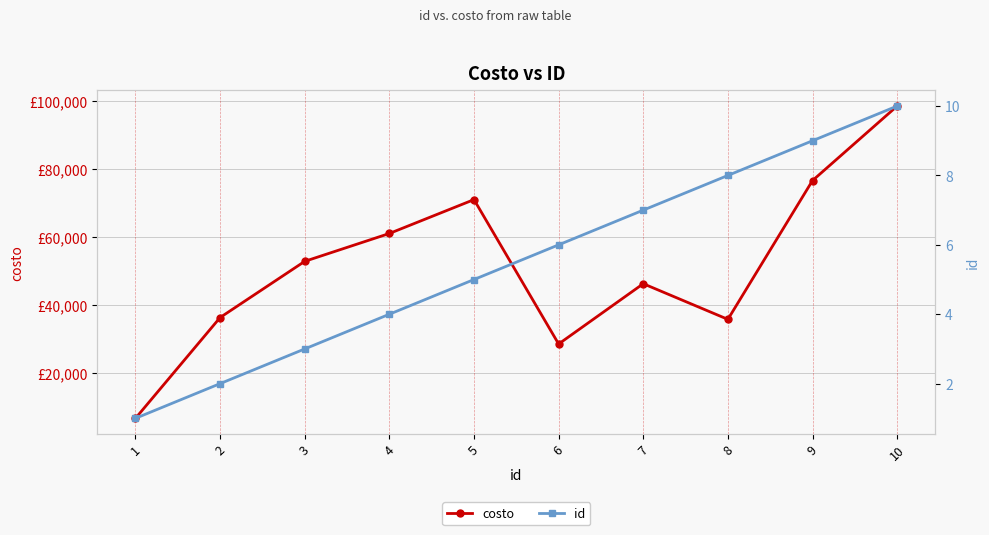

Reading right to left, extract all data points from this chart.

costo: 10=98445	9=76523	8=35685	7=46173	6=28439	5=70920	4=60954	3=52759	2=36227	1=6570
id: 10=10	9=9	8=8	7=7	6=6	5=5	4=4	3=3	2=2	1=1